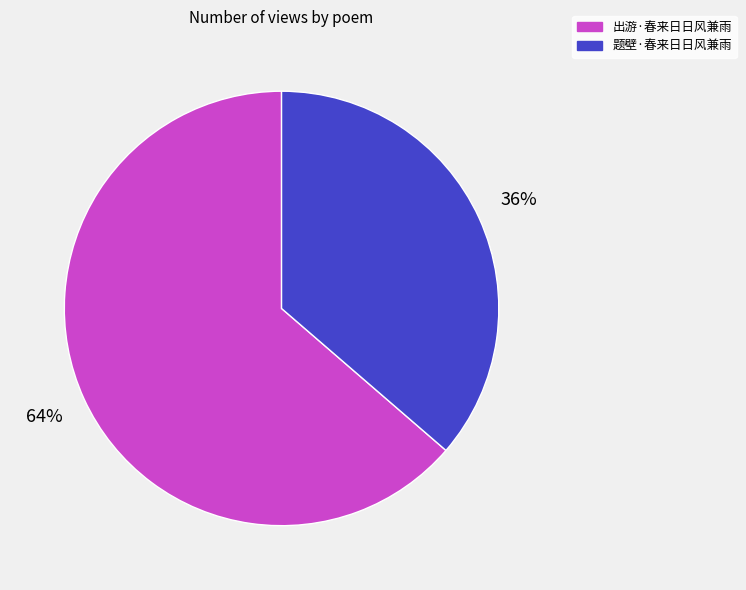

To the nearest percent, what is the combined percentage of 题壁·春来日日风兼雨 and 出游·春来日日风兼雨?

100%